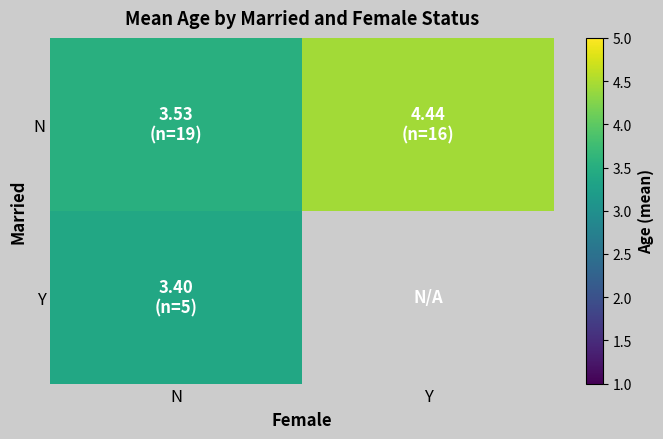

Rank the categories by N value from lowest to highest.

N, Y